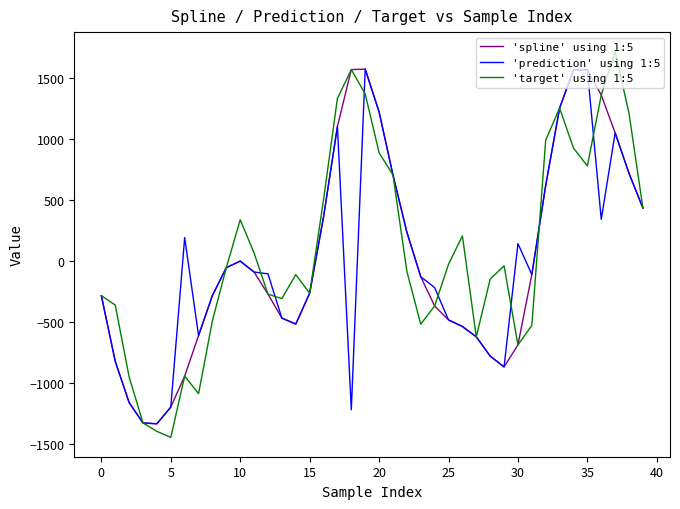

True or false: 'prediction' using 1:5 and 'target' using 1:5 intersect in this chart.

True